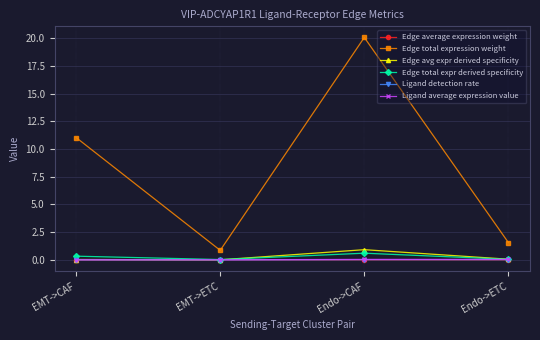

What is the sum of all Ligand average expression value values?

0.1